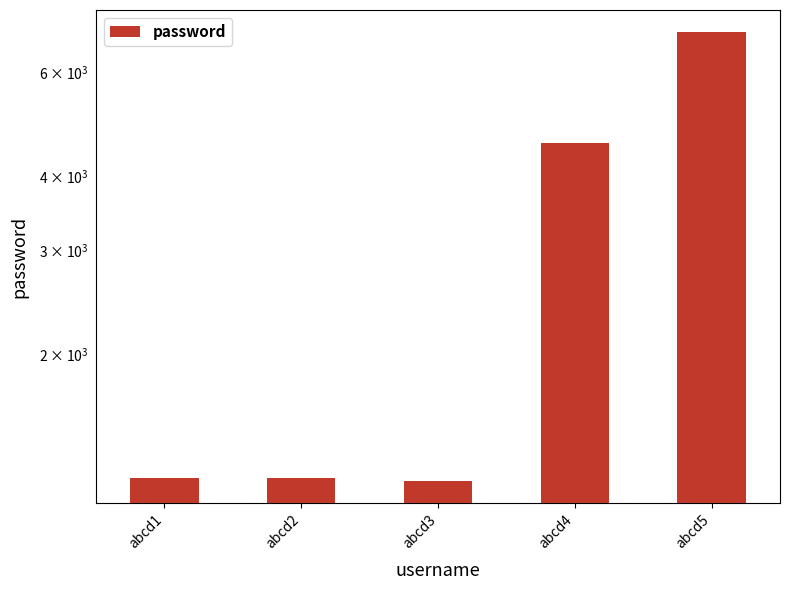

Reading right to left, extract all data points from this chart.

6999	4555	1222	1233	1234